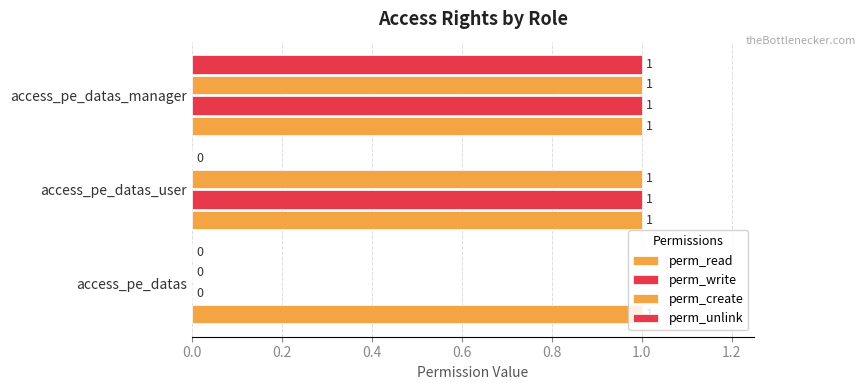

How many data points does each series have?

3